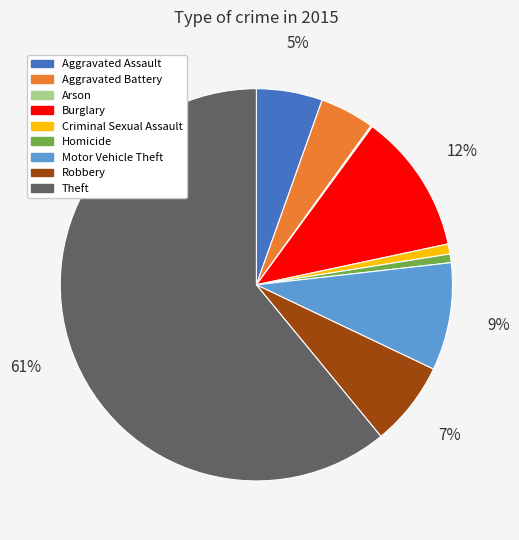

Is there a majority slice in this chart?

Yes